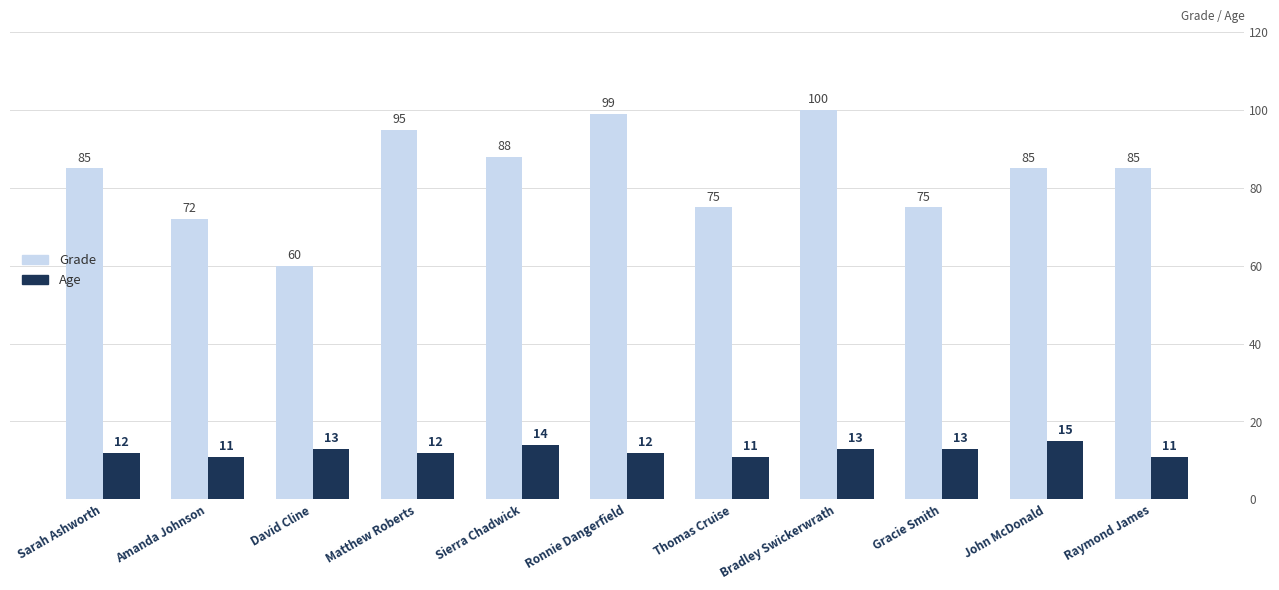

Reading left to right, transcribe all the data shown in this chart.

Grade: Sarah Ashworth=85	Amanda Johnson=72	David Cline=60	Matthew Roberts=95	Sierra Chadwick=88	Ronnie Dangerfield=99	Thomas Cruise=75	Bradley Swickerwrath=100	Gracie Smith=75	John McDonald=85	Raymond James=85
Age: Sarah Ashworth=12	Amanda Johnson=11	David Cline=13	Matthew Roberts=12	Sierra Chadwick=14	Ronnie Dangerfield=12	Thomas Cruise=11	Bradley Swickerwrath=13	Gracie Smith=13	John McDonald=15	Raymond James=11